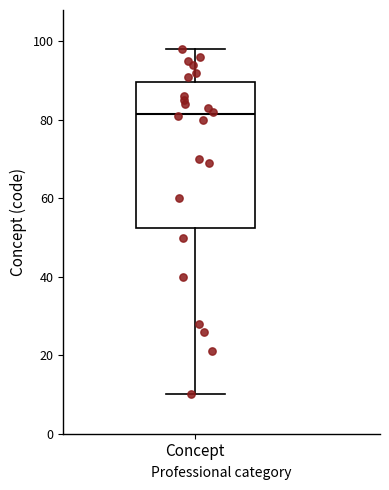

Transcribe this box plot: give where the median line is, the range the box spans, and where the two whiskers end, as read against the y-axis. The values are not printed on the chart, so give them approximately, as read against the axis.

median 82, box 52 to 90, whiskers 10 to 98